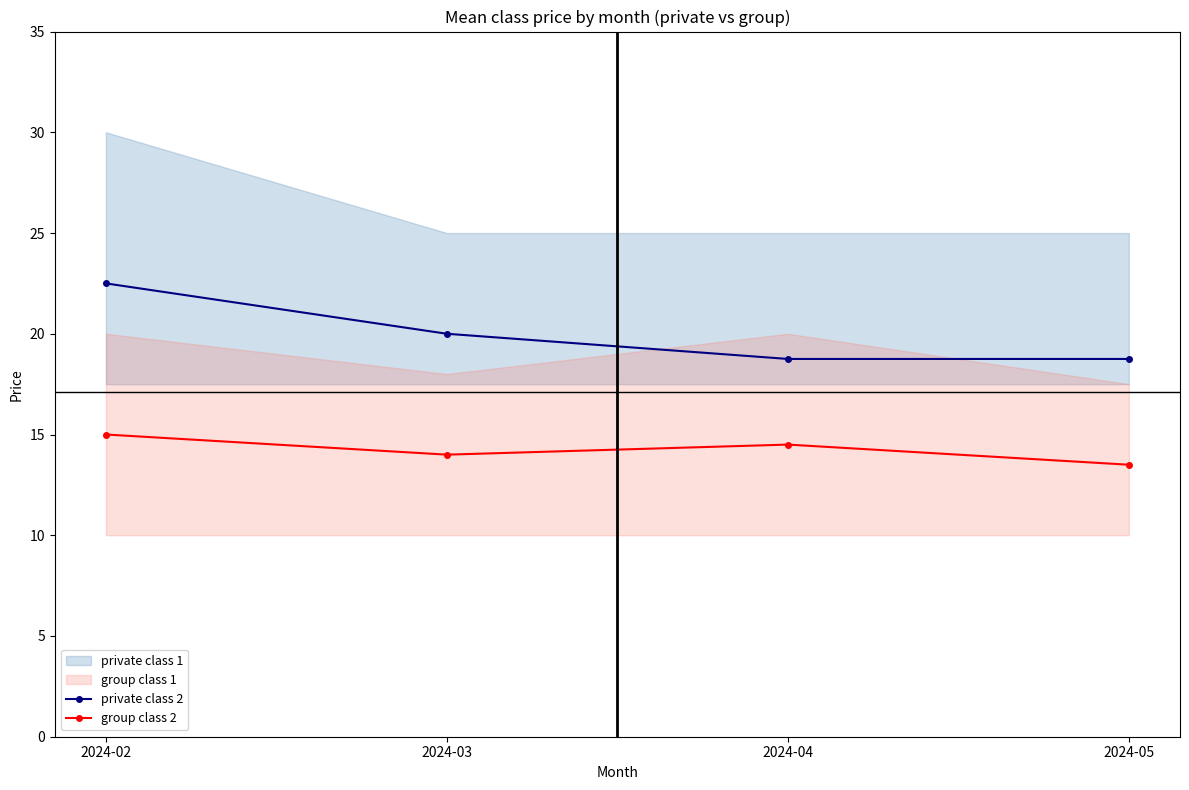

Which category has the lowest value in the group class 2 series?

2024-05